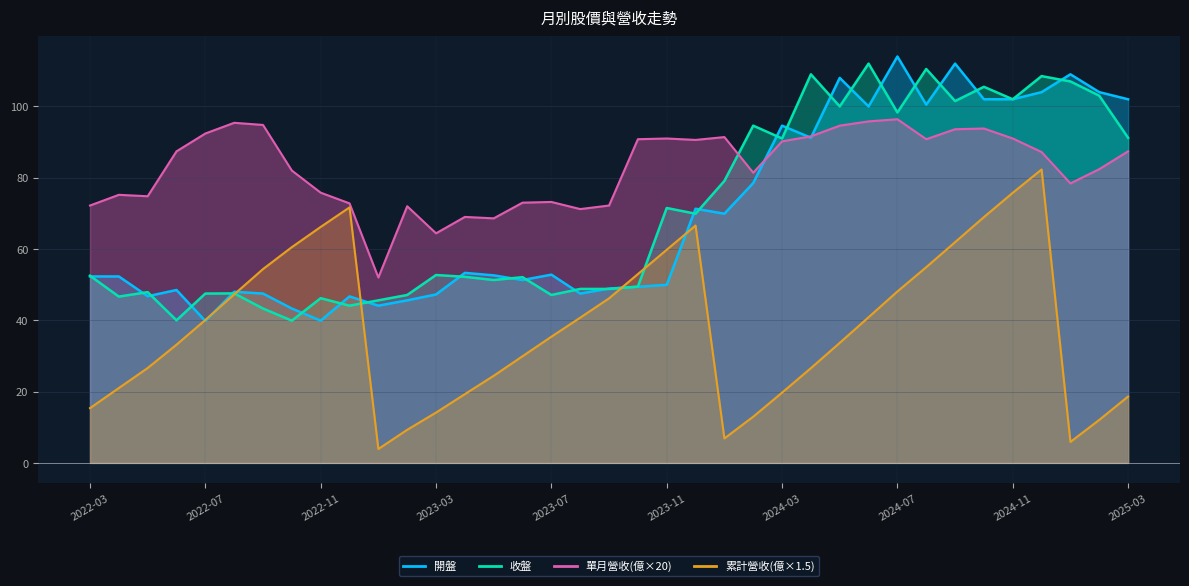

At which category is the sum across all series the highest?

2024-12